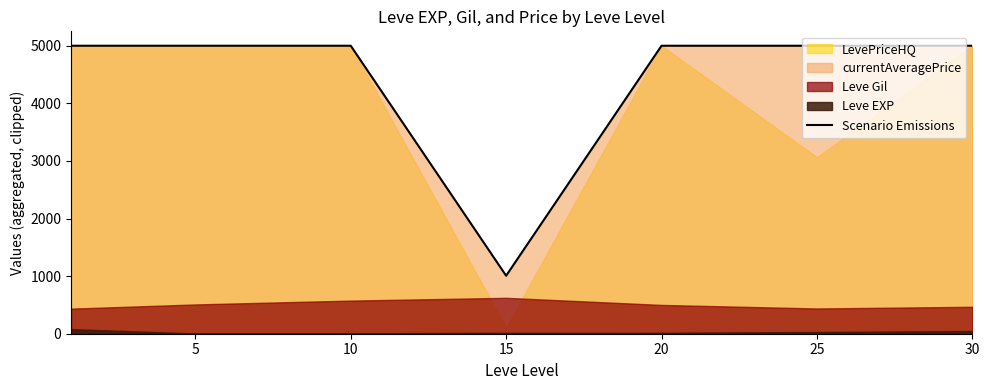

How many categories are shown in the chart?

7